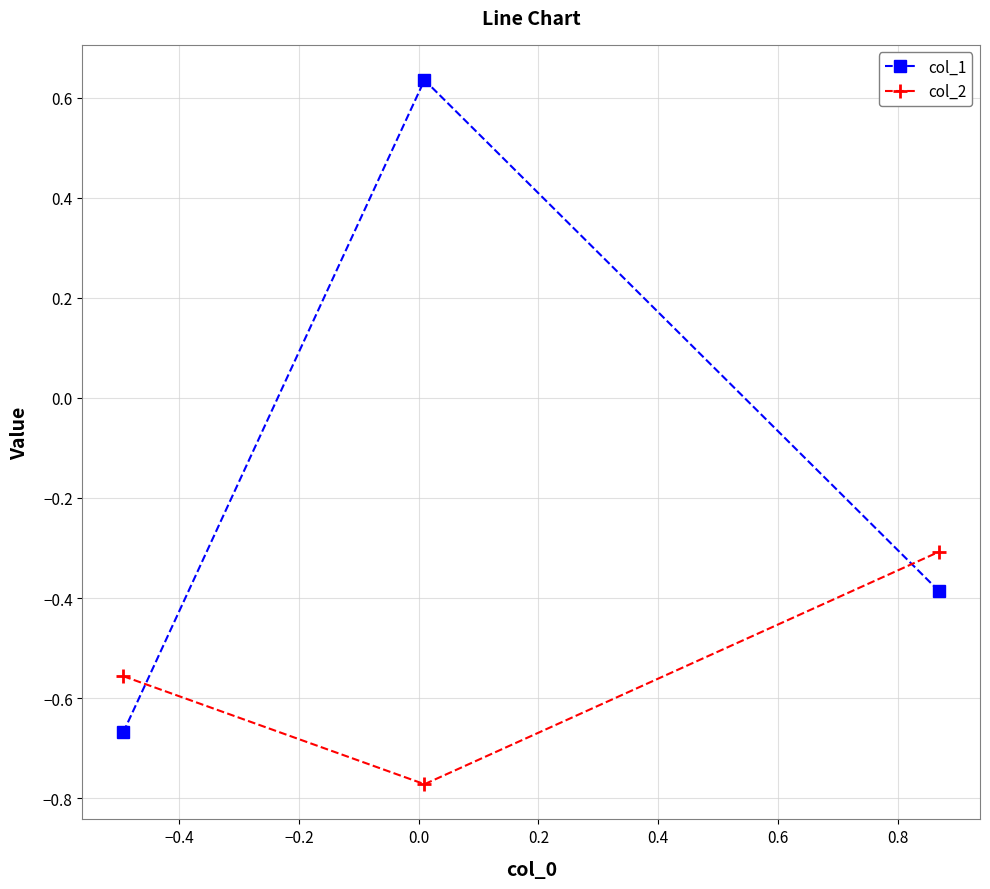

Which series has the largest total across all categories?

col_1